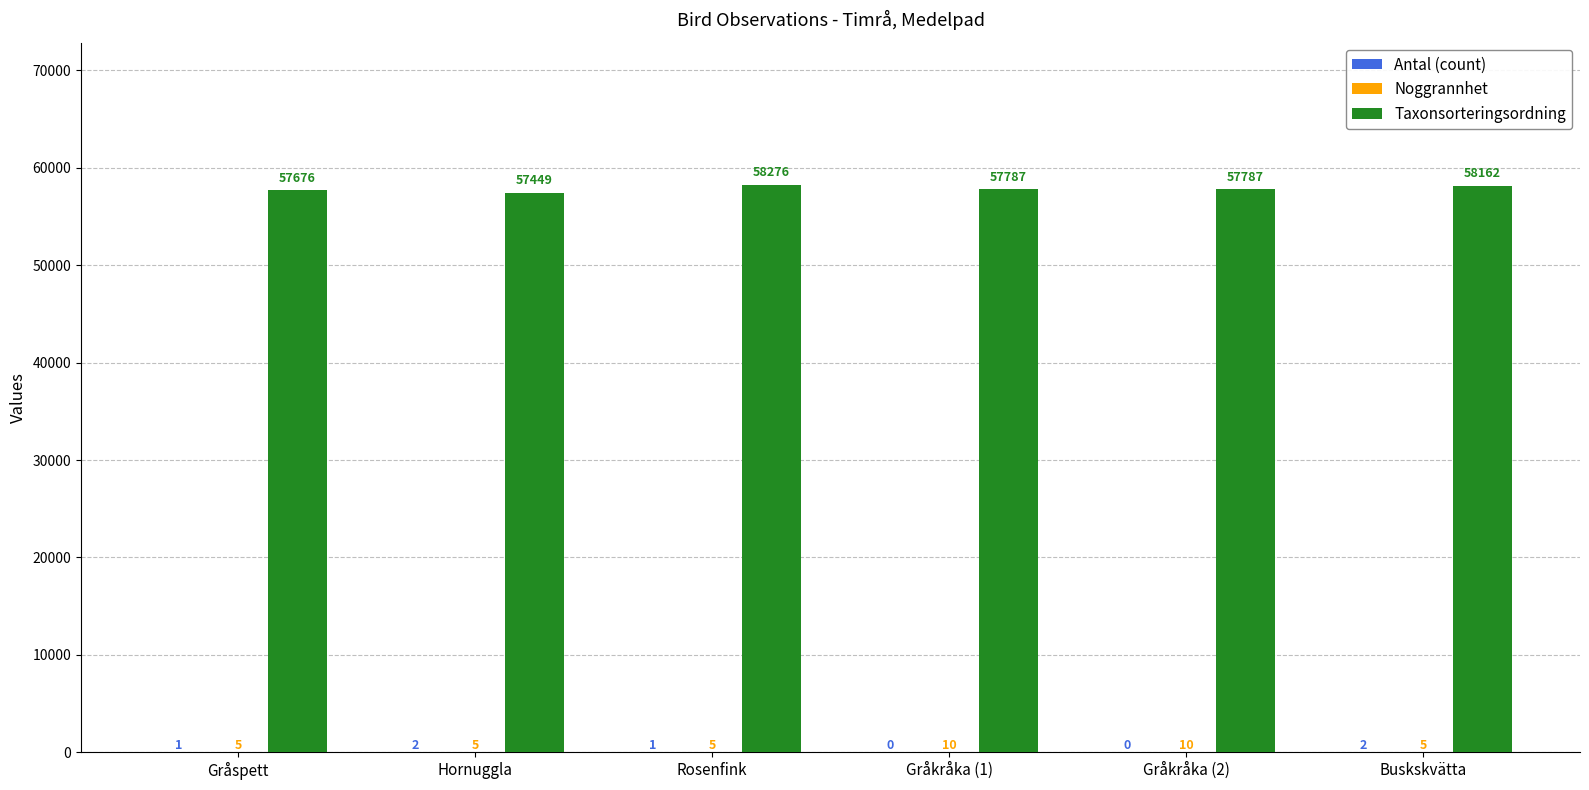

Which series has the widest spread of values?

Taxonsorteringsordning